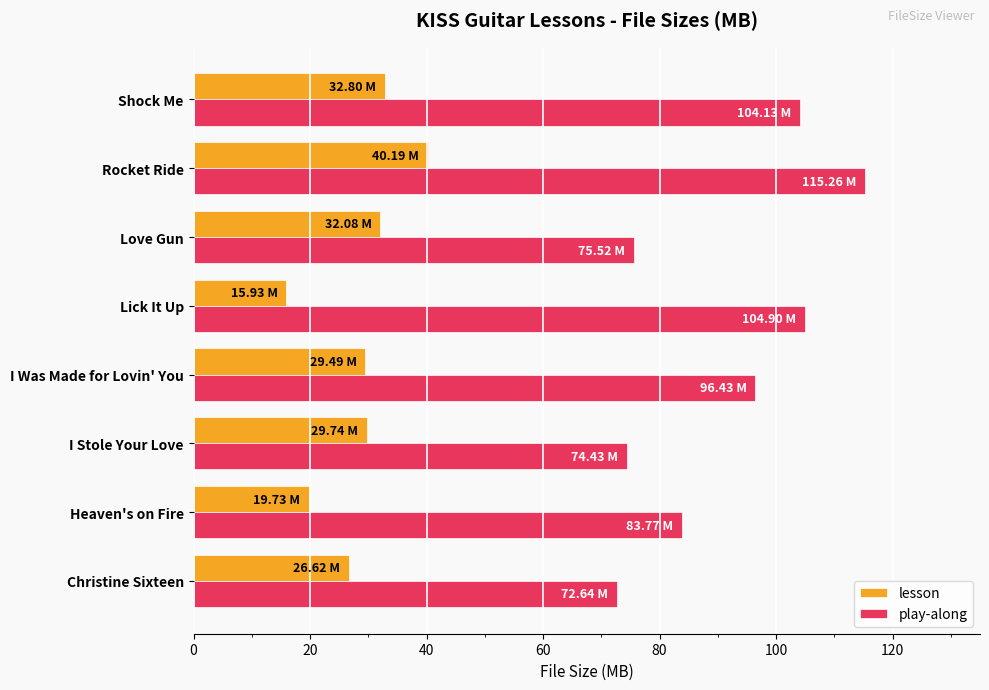

Between Lick It Up and Shock Me, which series saw the biggest shift?

lesson